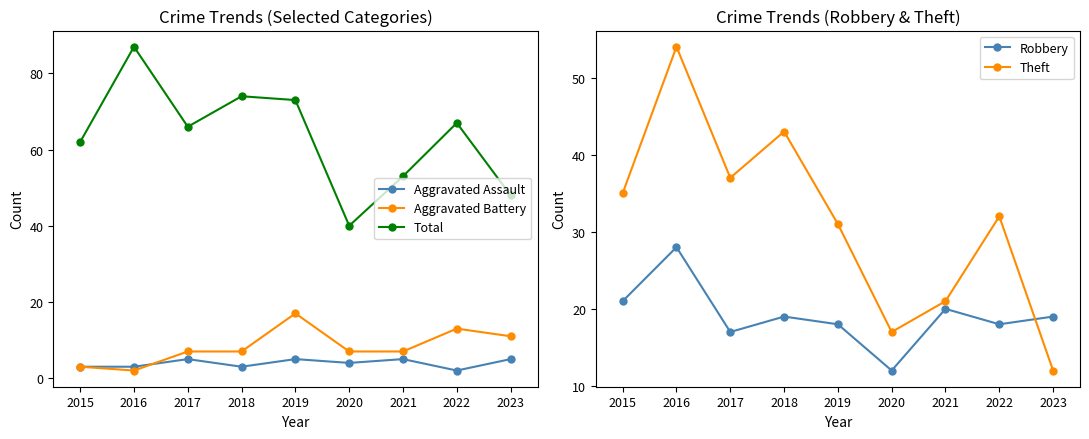

True or false: Total and Robbery intersect in this chart.

False